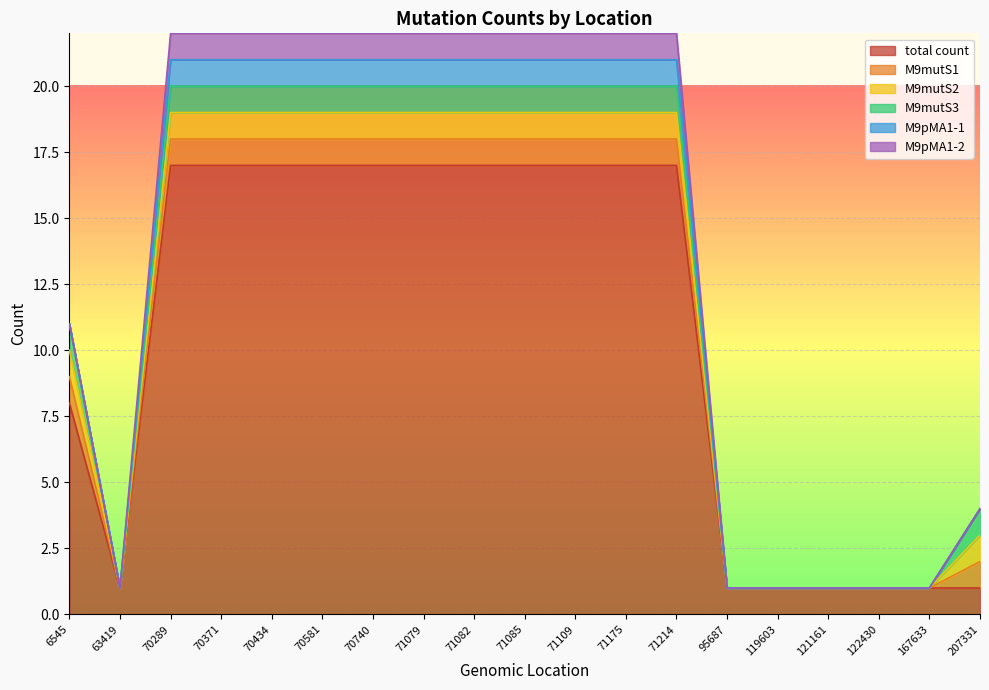

Reading left to right, what are all the values shown in this chart?

total count: 6545=8	63419=1	70289=17	70371=17	70434=17	70581=17	70740=17	71079=17	71082=17	71085=17	71109=17	71175=17	71214=17	95687=1	119603=1	121161=1	122430=1	167633=1	207331=1
M9mutS1: 6545=1	63419=0	70289=1	70371=1	70434=1	70581=1	70740=1	71079=1	71082=1	71085=1	71109=1	71175=1	71214=1	95687=0	119603=0	121161=0	122430=0	167633=0	207331=1
M9mutS2: 6545=1	63419=0	70289=1	70371=1	70434=1	70581=1	70740=1	71079=1	71082=1	71085=1	71109=1	71175=1	71214=1	95687=0	119603=0	121161=0	122430=0	167633=0	207331=1
M9mutS3: 6545=1	63419=0	70289=1	70371=1	70434=1	70581=1	70740=1	71079=1	71082=1	71085=1	71109=1	71175=1	71214=1	95687=0	119603=0	121161=0	122430=0	167633=0	207331=1
M9pMA1-1: 6545=0	63419=0	70289=1	70371=1	70434=1	70581=1	70740=1	71079=1	71082=1	71085=1	71109=1	71175=1	71214=1	95687=0	119603=0	121161=0	122430=0	167633=0	207331=0
M9pMA1-2: 6545=0	63419=0	70289=1	70371=1	70434=1	70581=1	70740=1	71079=1	71082=1	71085=1	71109=1	71175=1	71214=1	95687=0	119603=0	121161=0	122430=0	167633=0	207331=0